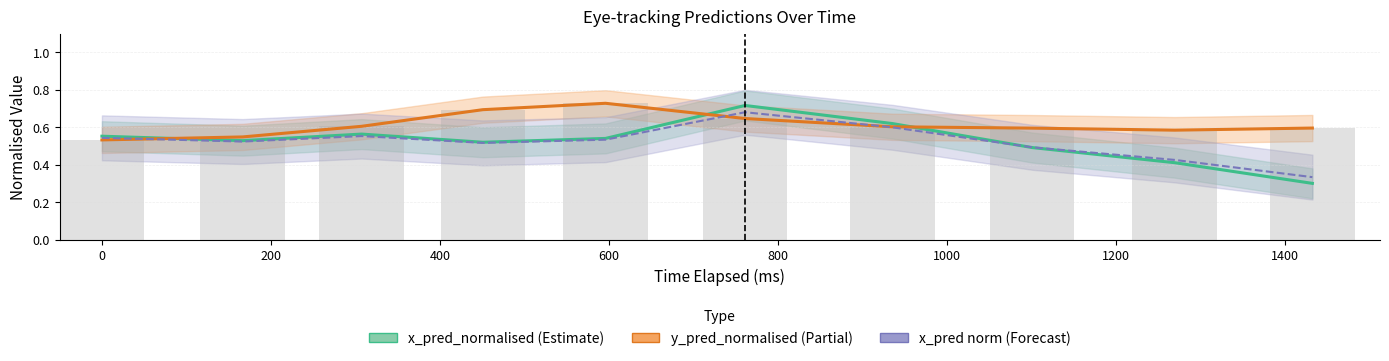

At which label does x_pred (norm) reach its peak?

800